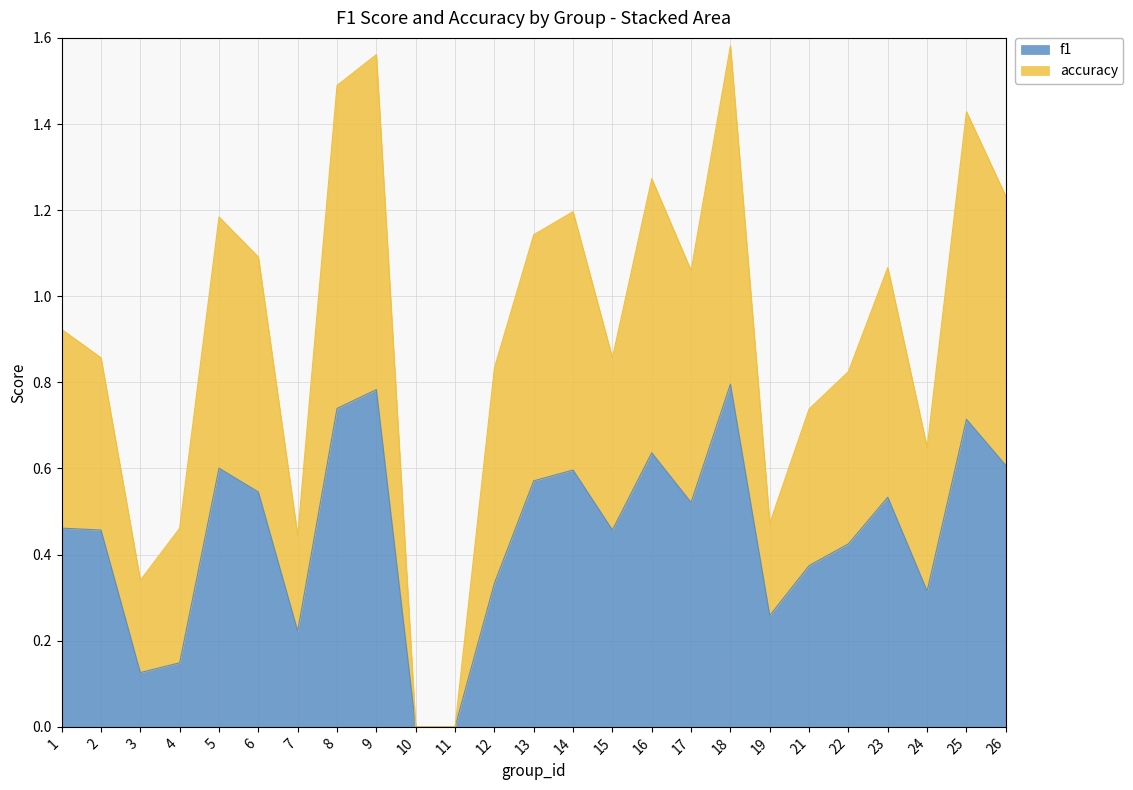

Is it true that f1 equals 0.2 at 24?

False